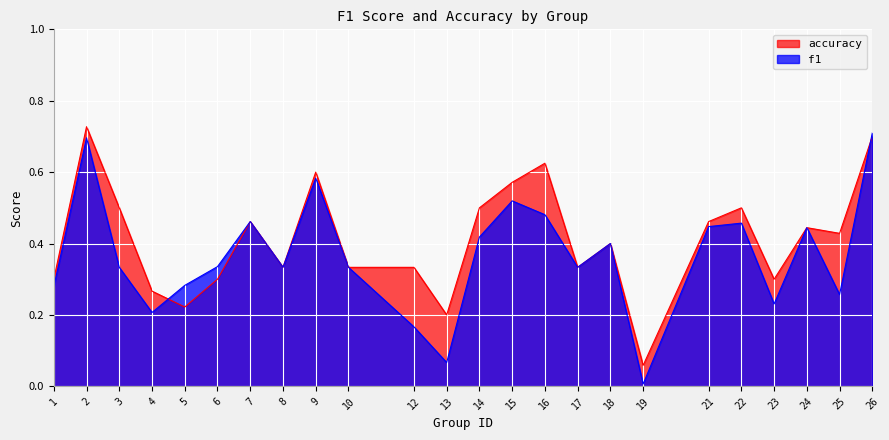

How many interior local peaks does the f1 series have?

7